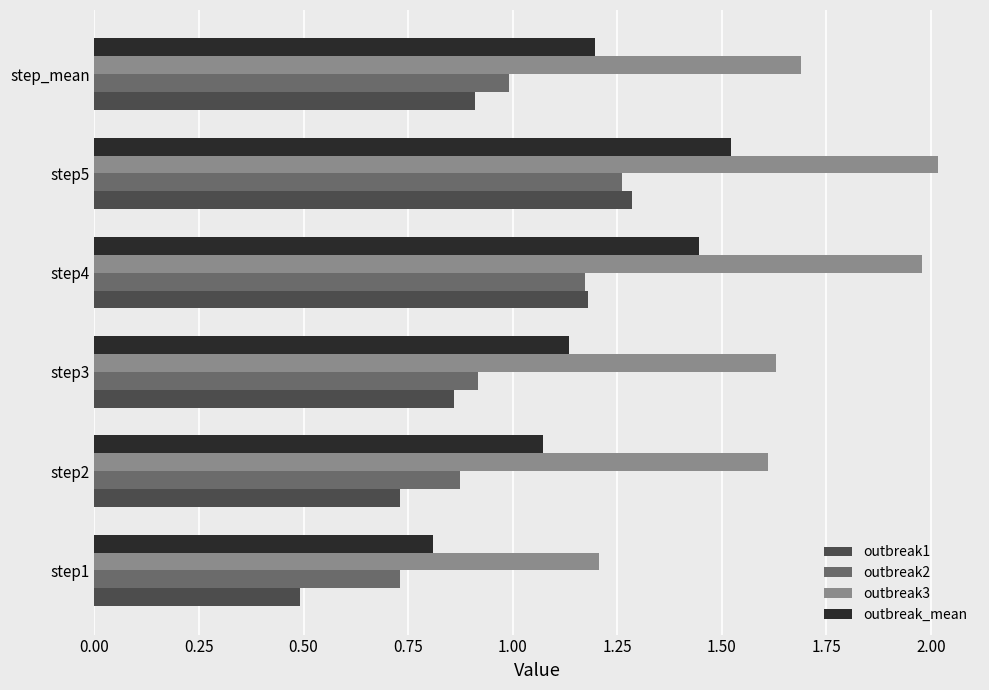

What is the difference between the second highest and second lowest values in the outbreak1 series?

0.4